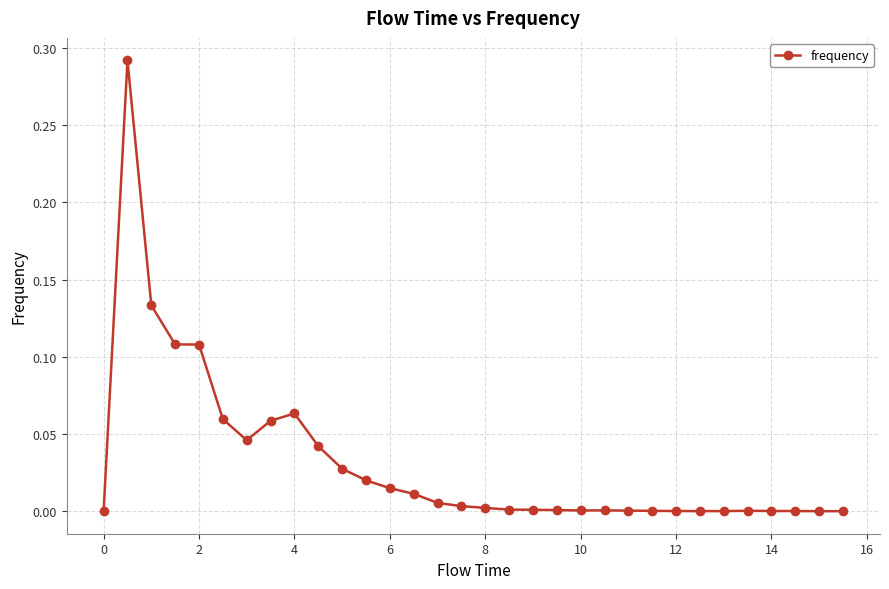

What is the sum of all values?

1.0